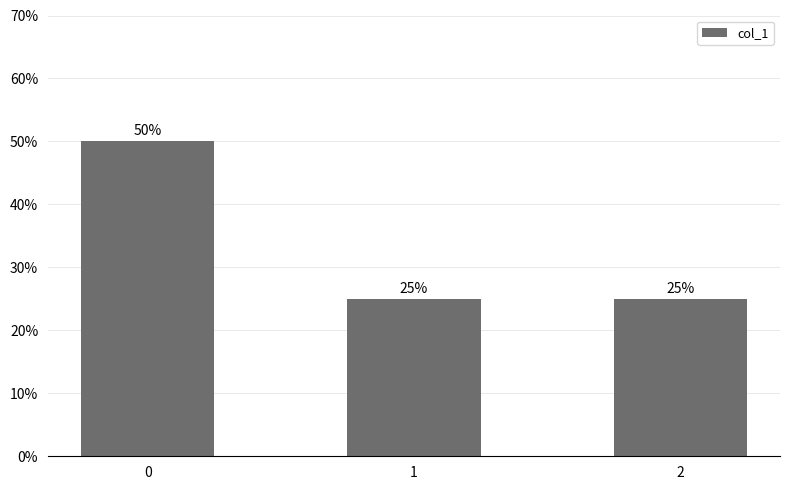

Reading left to right, what are all the values shown in this chart?

0=50	1=25	2=25